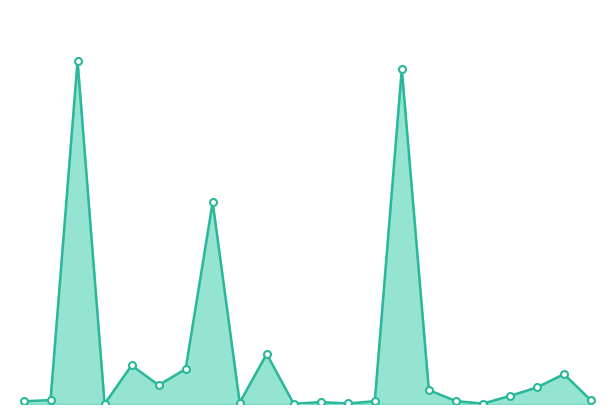

Does the chart have visible grid lines?

No